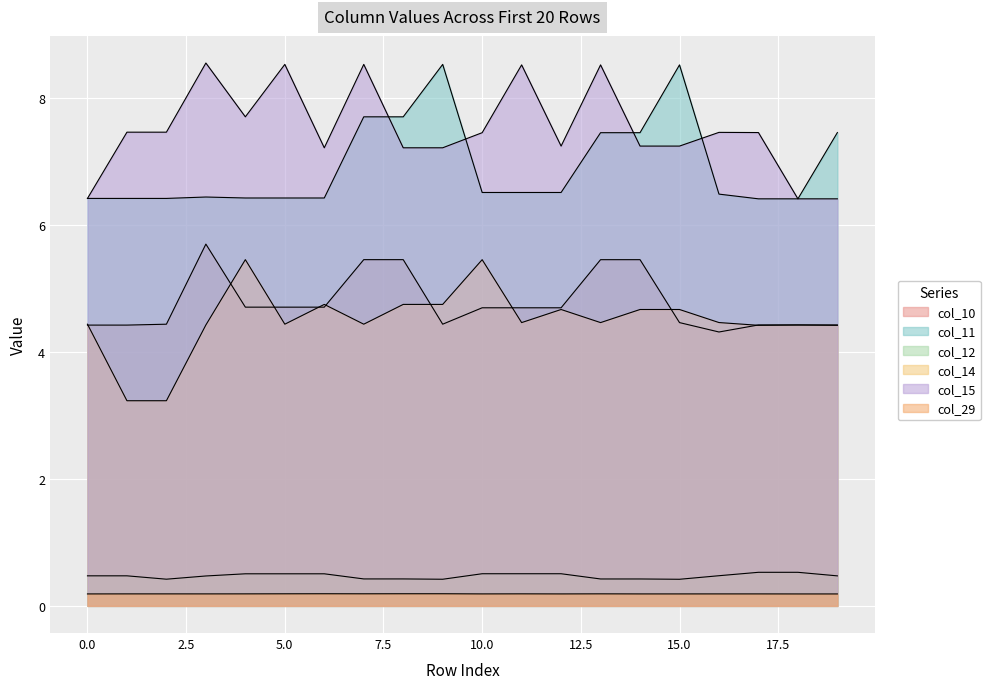

How many lines are shown in the chart?

6